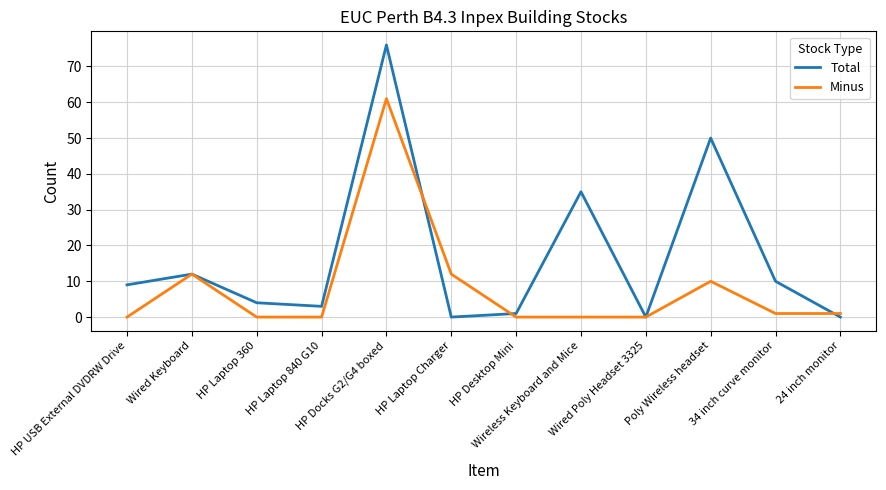

Between Wired Keyboard and HP Desktop Mini, which series saw the biggest shift?

Minus